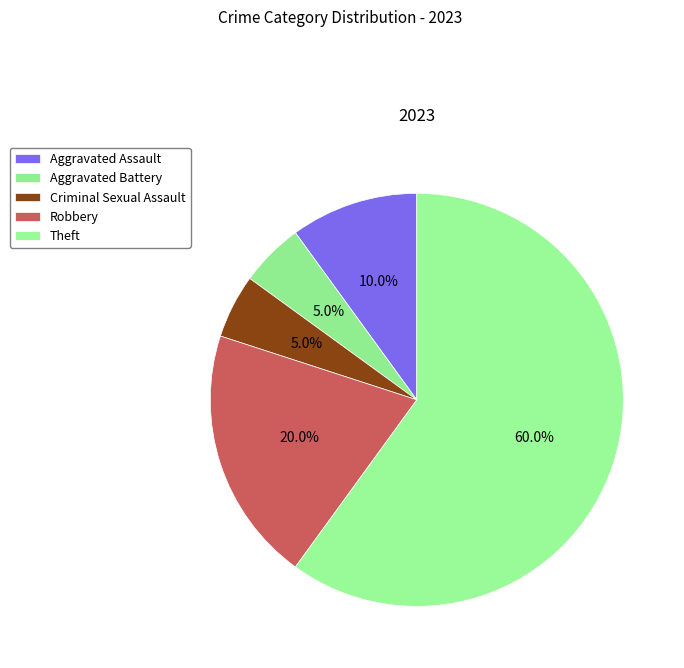

How many slices are in this pie chart?

5